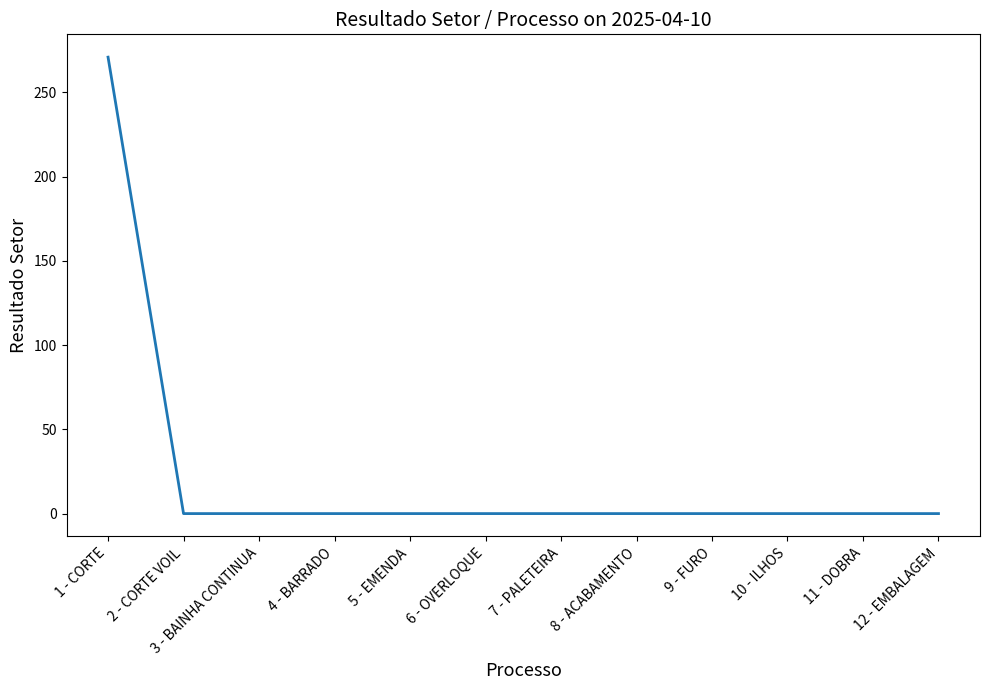

What is the sum of all values?

270.9